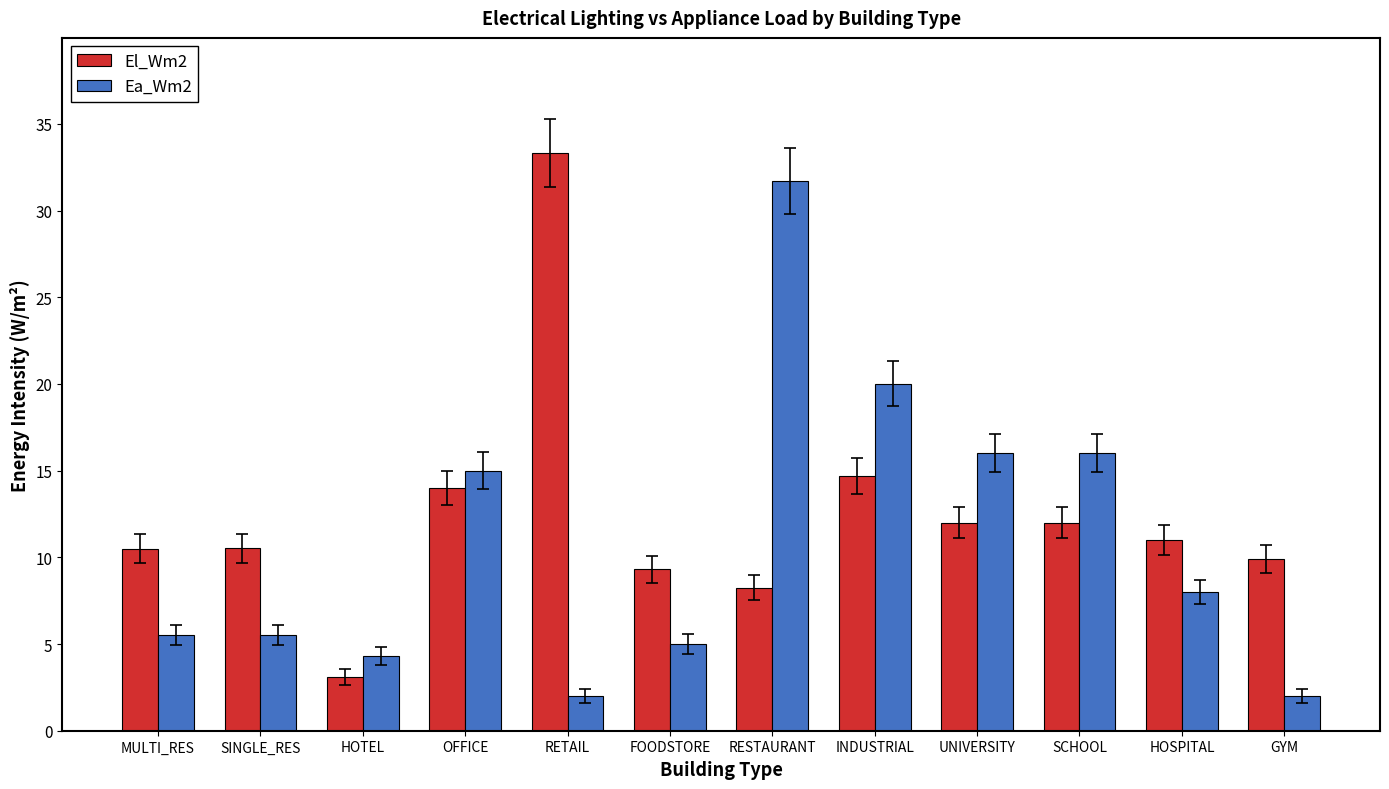

Rank the series by their maximum value, from highest to lowest.

El_Wm2, Ea_Wm2